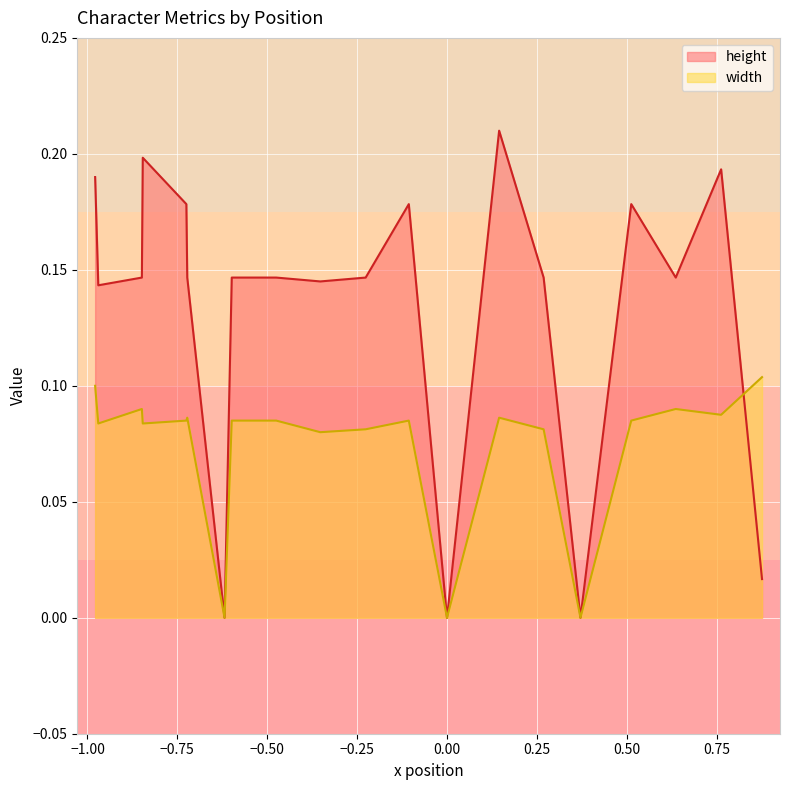

Rank the series at 16 from highest to lowest value.

height, width